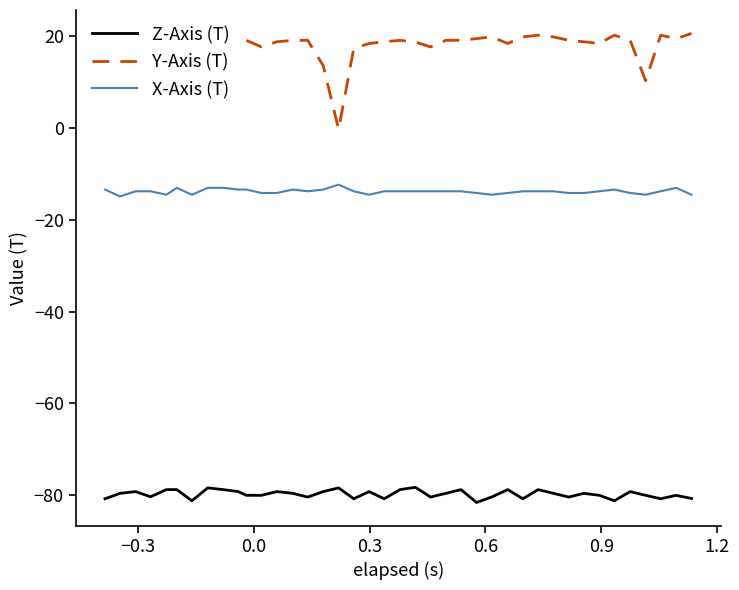

At how many categories does at least one series exceed -28?

40